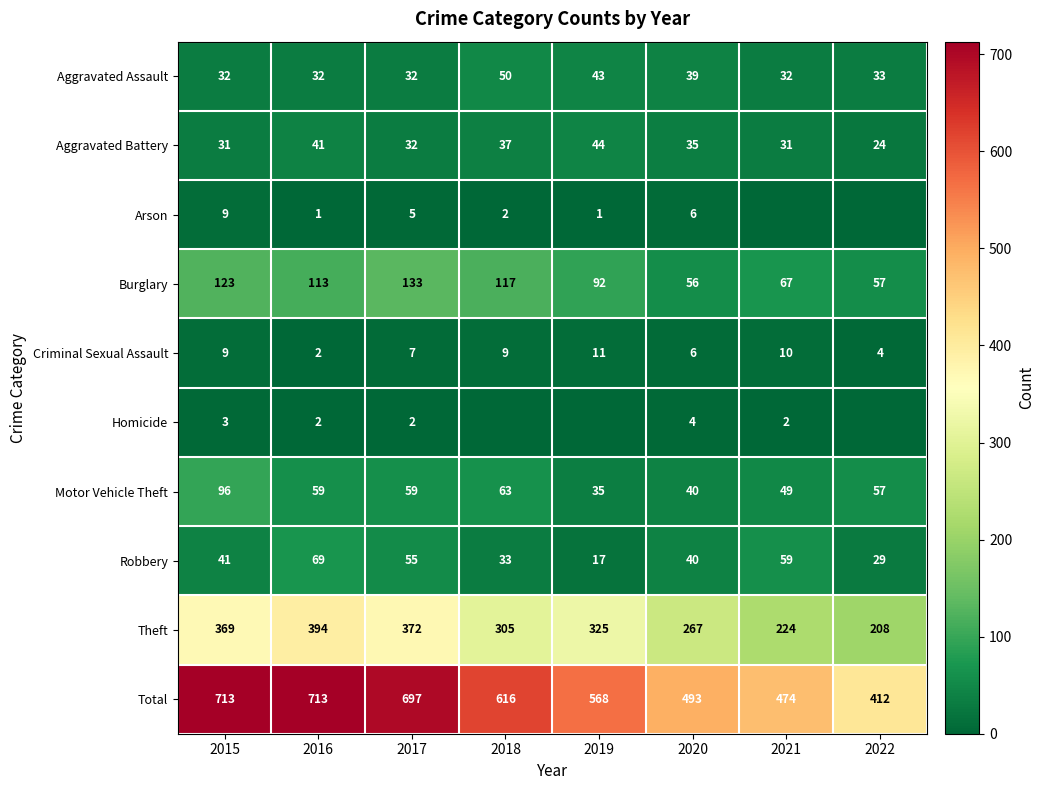

Which series has the largest range (max minus min)?

Total